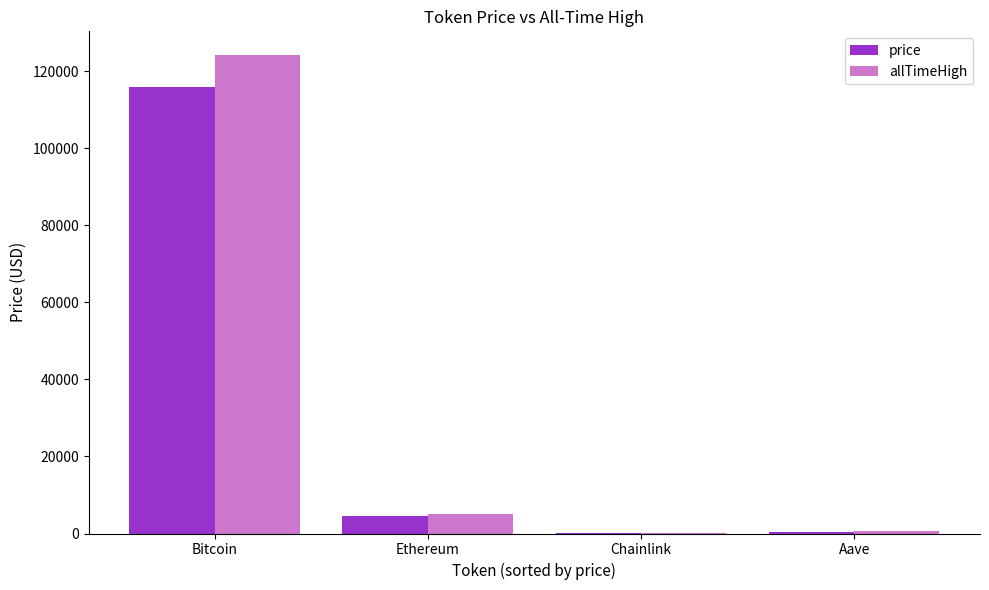

What is the sum of all price values?

120550.6